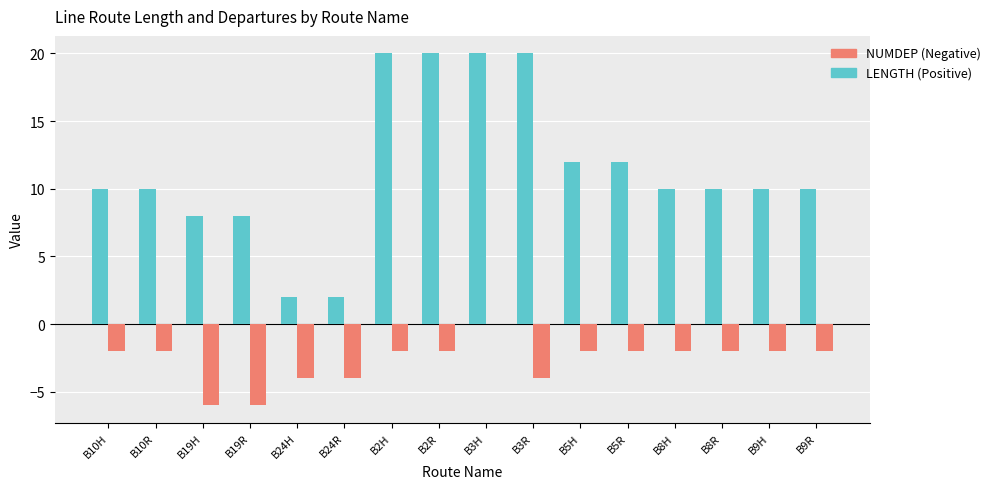

What is the total value across all series at B19R?

2